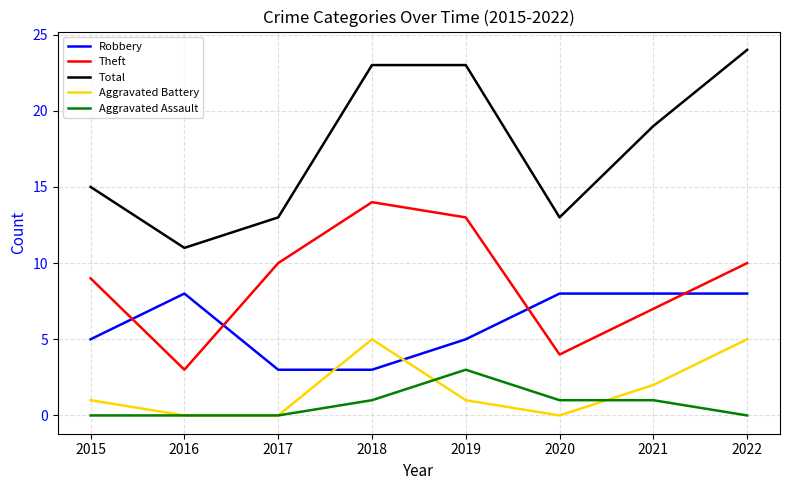

True or false: Theft has more than 1 interior local peaks.

False